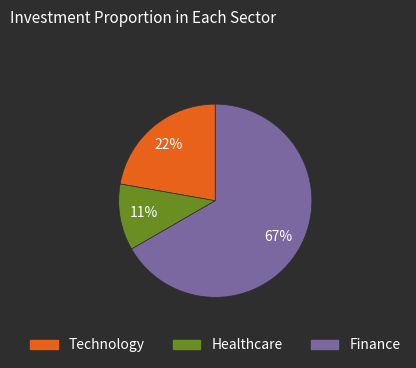

Does any single category account for the majority?

Yes